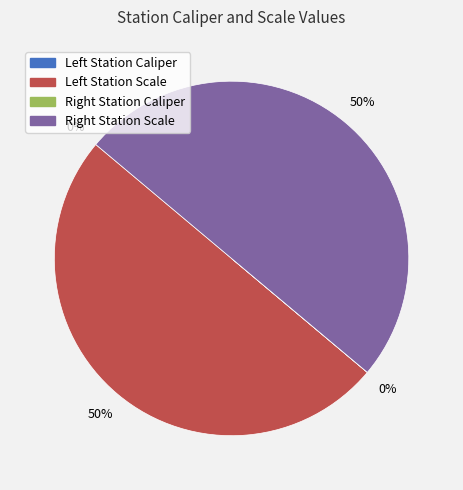

To the nearest percent, what is the average slice percentage?

25%